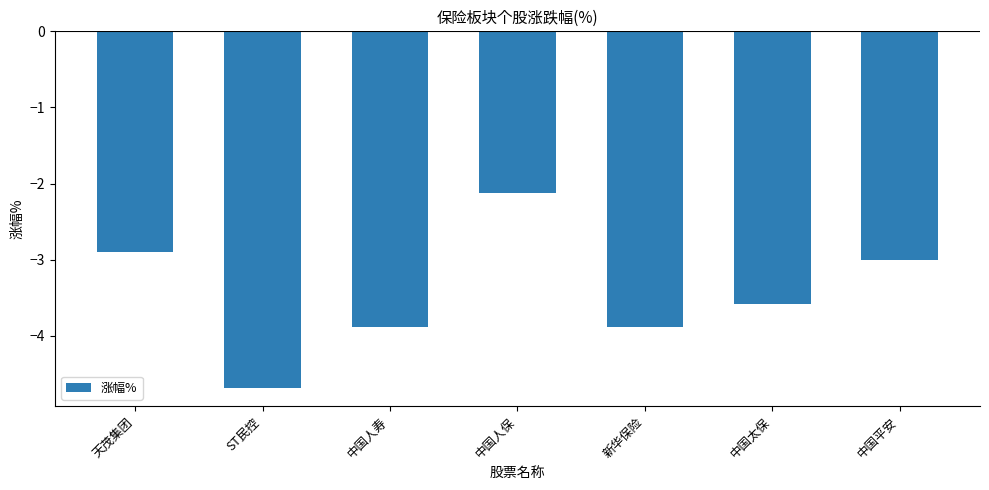

True or false: the data shows -2.6 at ST民控.

False